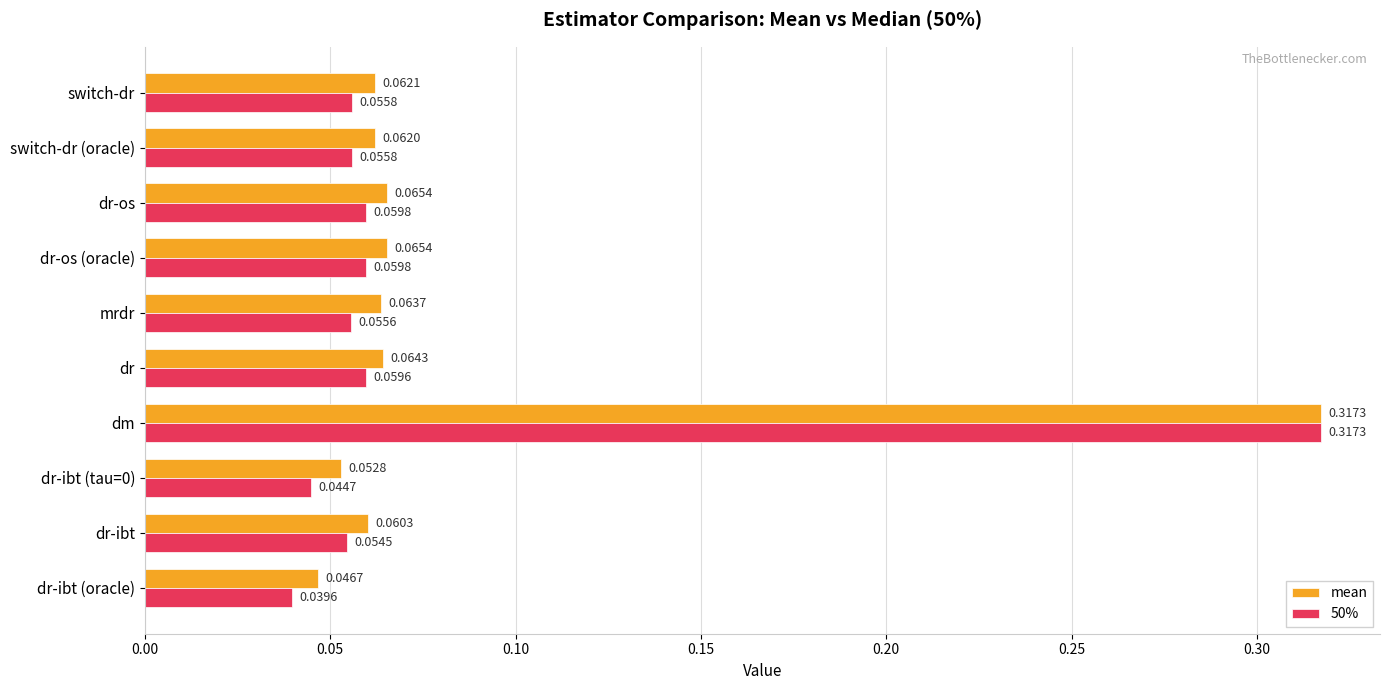

At how many categories does at least one series exceed 0?

10